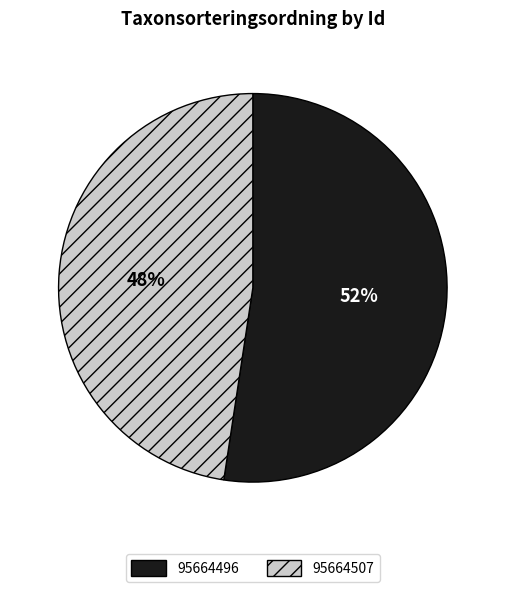

Count the number of slices in the pie.

2